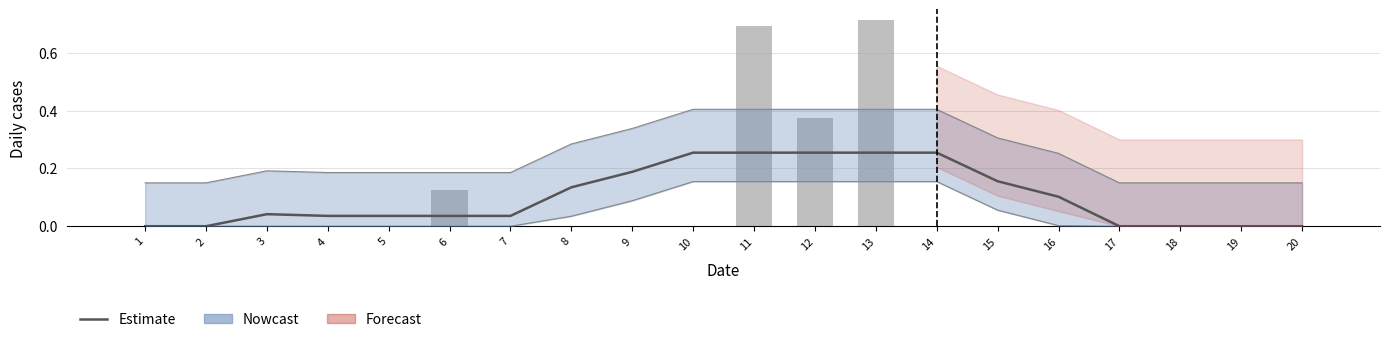

Reading left to right, list all the values displayed in this chart.

col_3: 0.0	0.0	0.0	0.0	0.0	0.0	0.0	0.1	0.2	0.3	0.3	0.3	0.3	0.3	0.2	0.1	0.0	0.0	0.0	0.0
col_4: 0.1	0.1	0.2	0.2	0.2	0.2	0.2	0.3	0.3	0.4	0.4	0.4	0.4	0.4	0.3	0.3	0.1	0.1	0.1	0.1
col_11: 0.0	0.0	0.0	0.0	0.0	0.0	0.0	0.0	0.1	0.2	0.2	0.2	0.2	0.2	0.1	0.0	0.0	0.0	0.0	0.0
col_8: 0.0	0.0	0.0	0.0	0.0	0.1	0.0	0.0	0.0	0.0	0.7	0.4	0.7	0.0	0.0	0.0	0.0	0.0	0.0	0.0